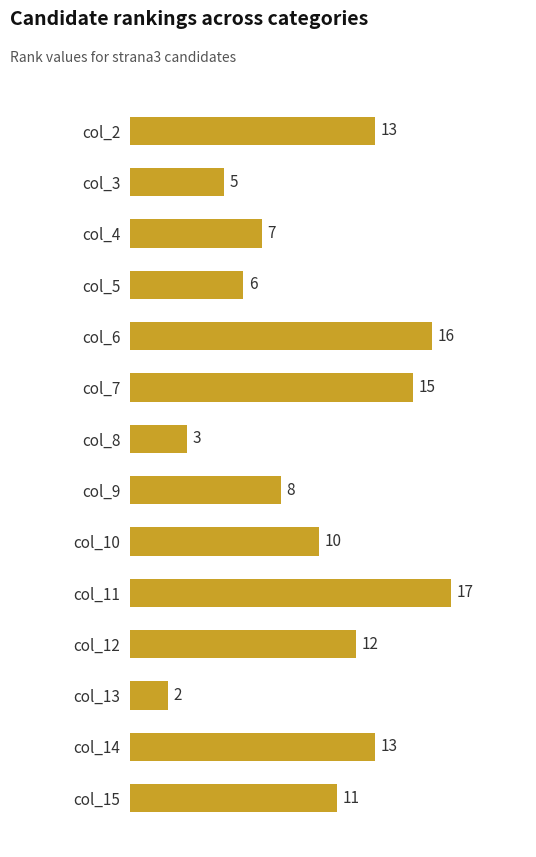

The value at col_7 is 15. True or false?

True